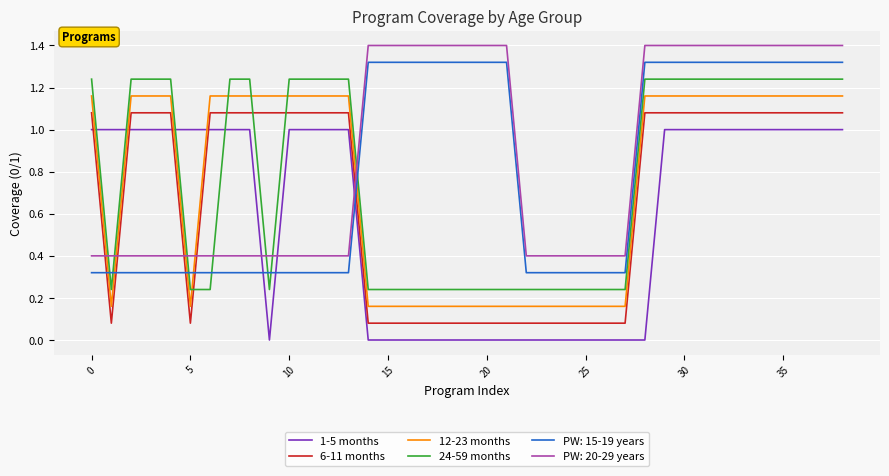

How many times do 24-59 months and 6-11 months cross each other?

4